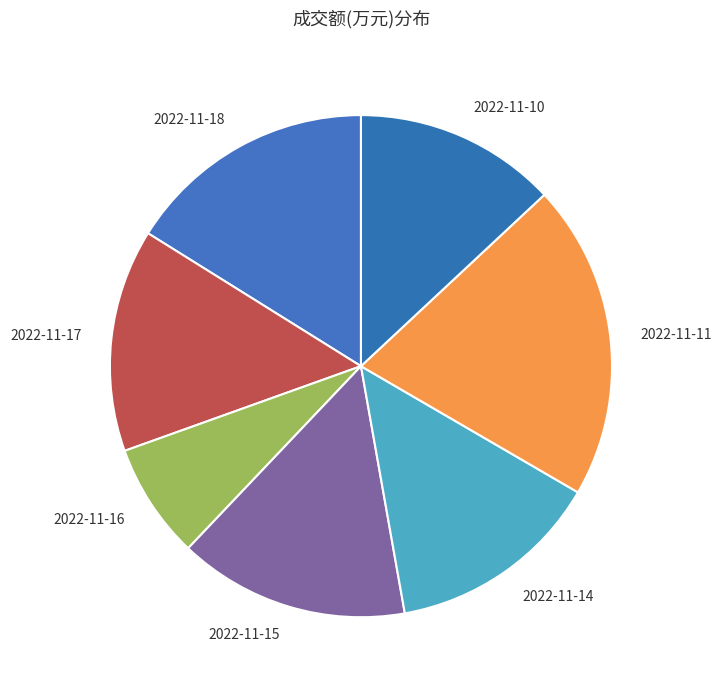

Which slice is the smallest?

2022-11-16